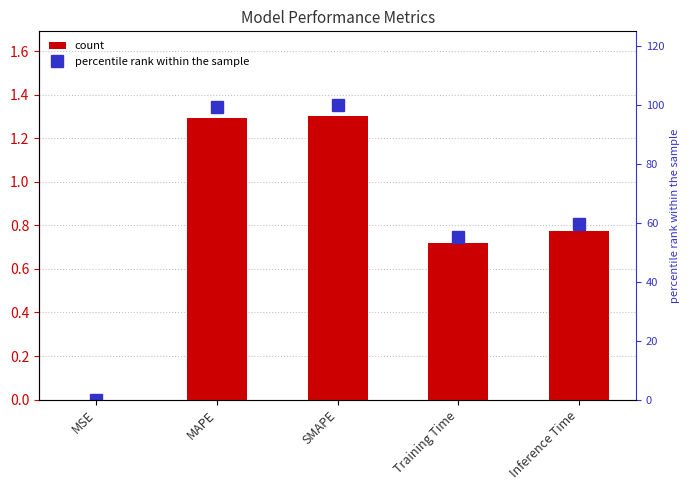

The percentile rank within the sample series shows 0.0 at MSE. True or false?

True